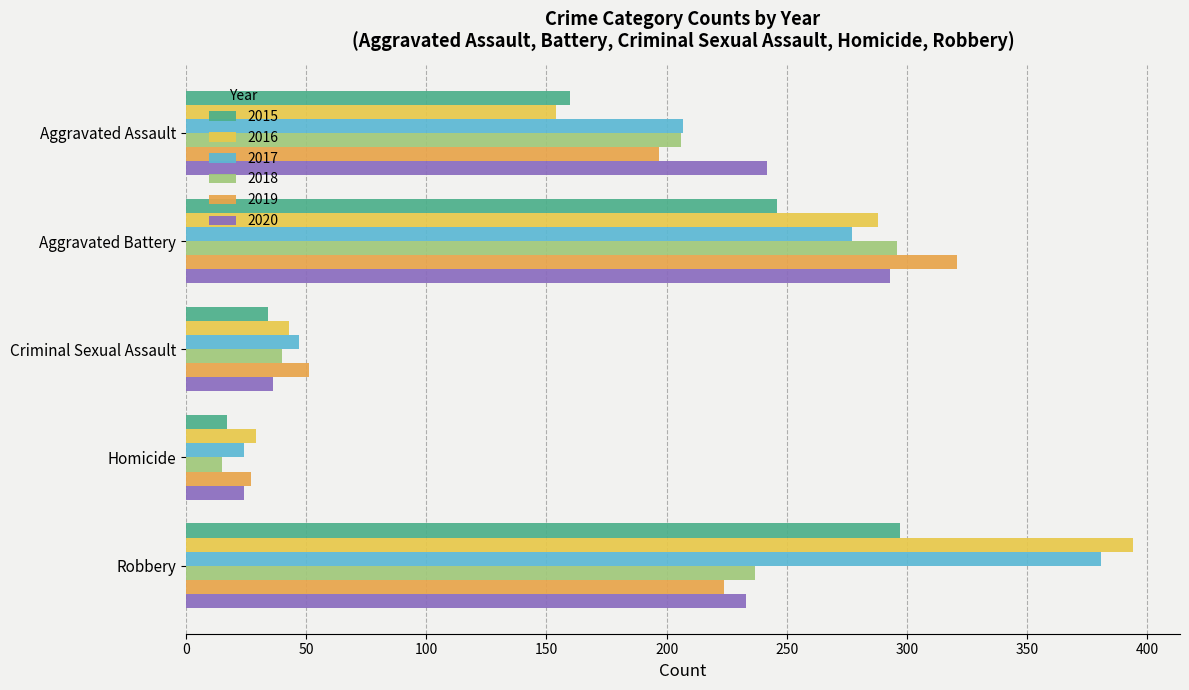

What is the maximum value for 2015?

297